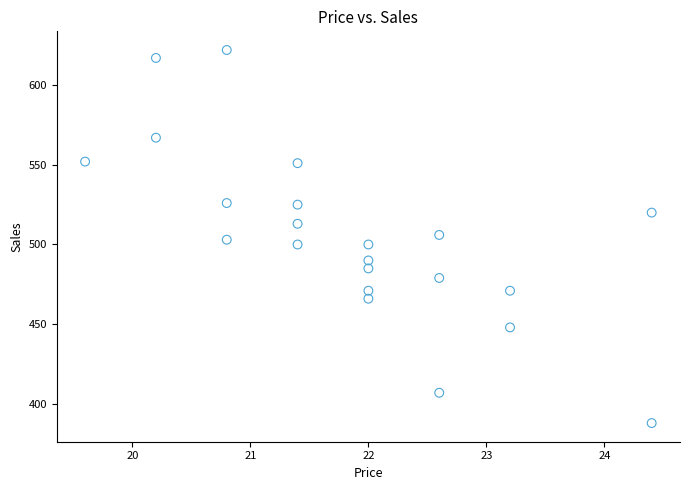

What is the range of Y values (max minus min)?

234